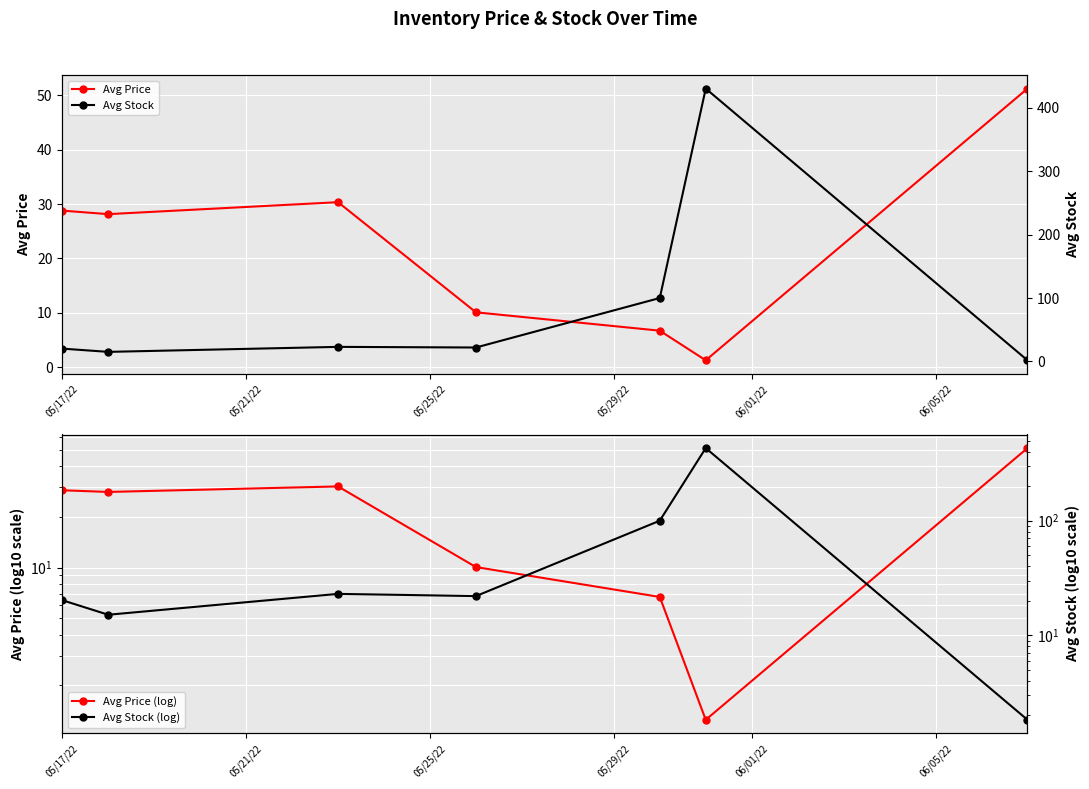

Which series has the largest range (max minus min)?

Avg Stock